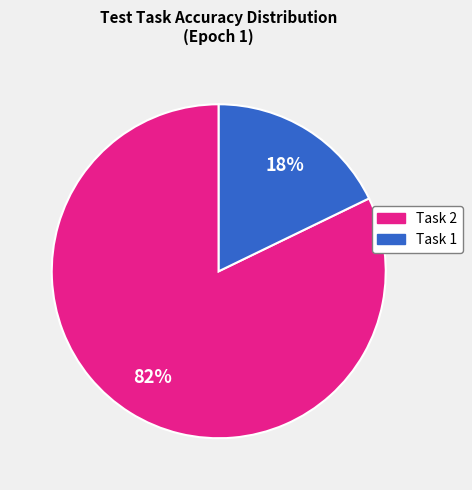

Is there any slice that represents more than half of the pie?

Yes